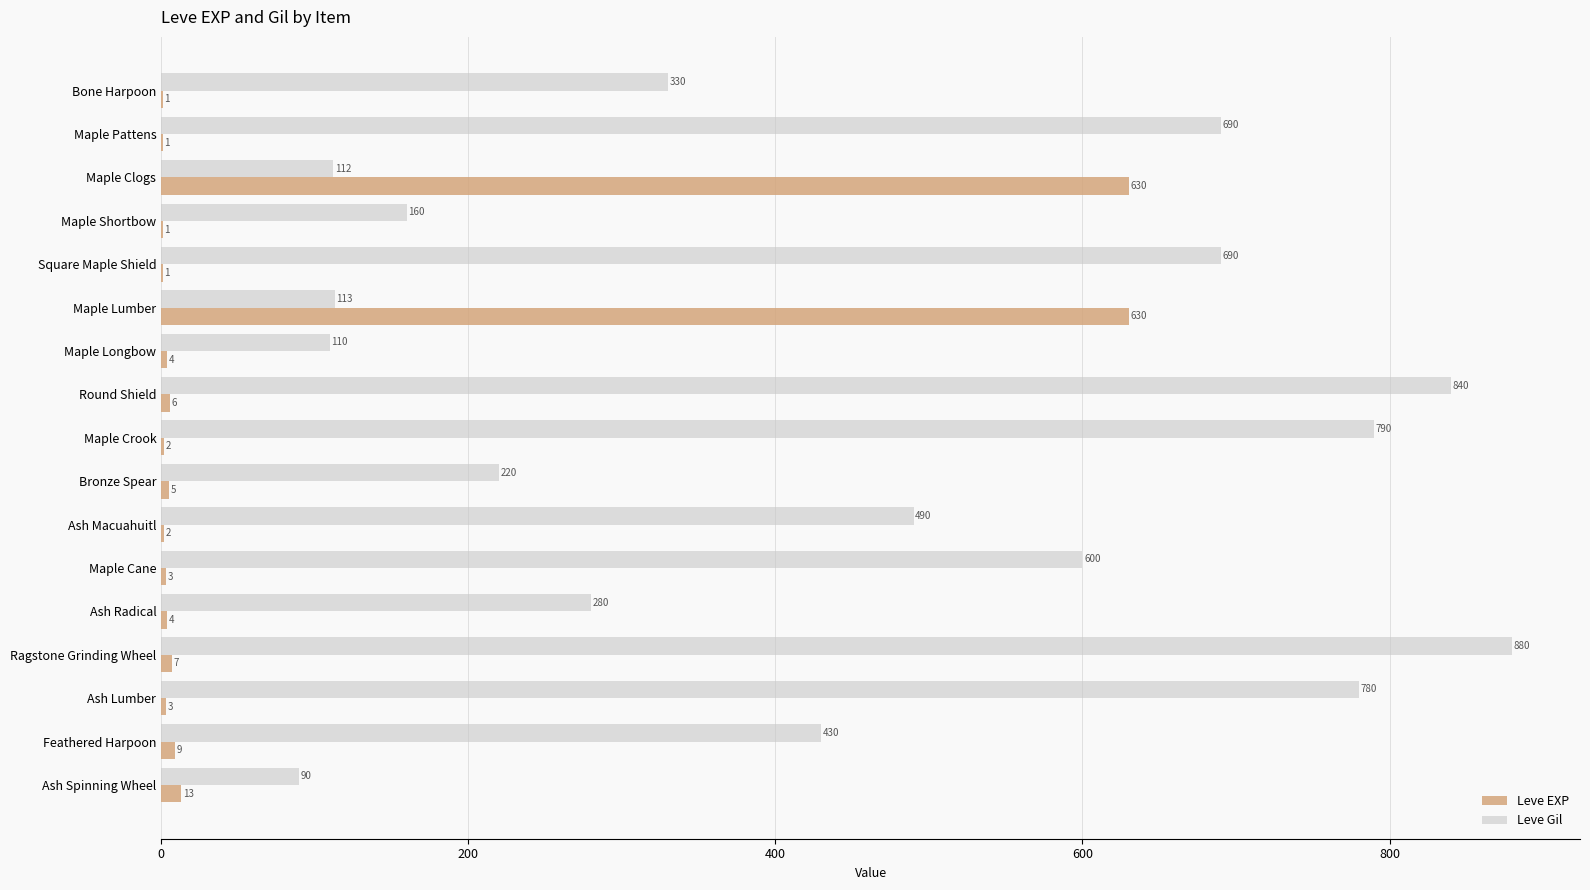

The value of Leve Gil at Bone Harpoon is 330. True or false?

True